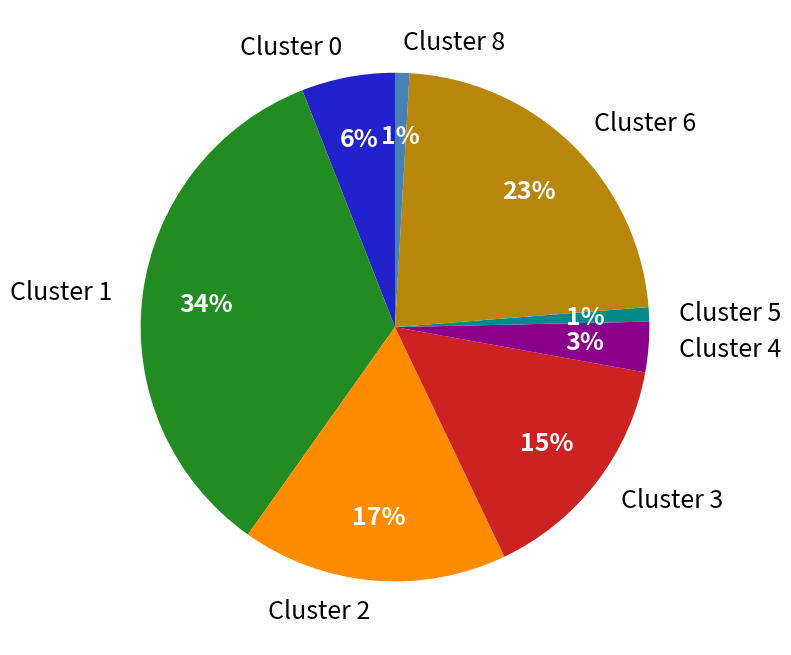

To the nearest percent, what is the difference between the largest and smallest slice percentages?

33%